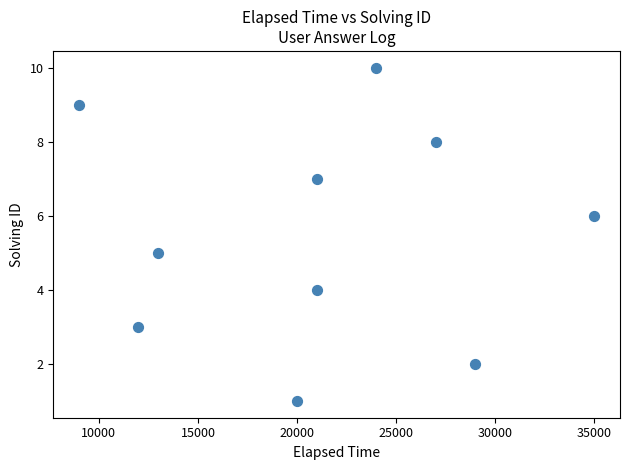

What is the range of X values (max minus min)?

26000